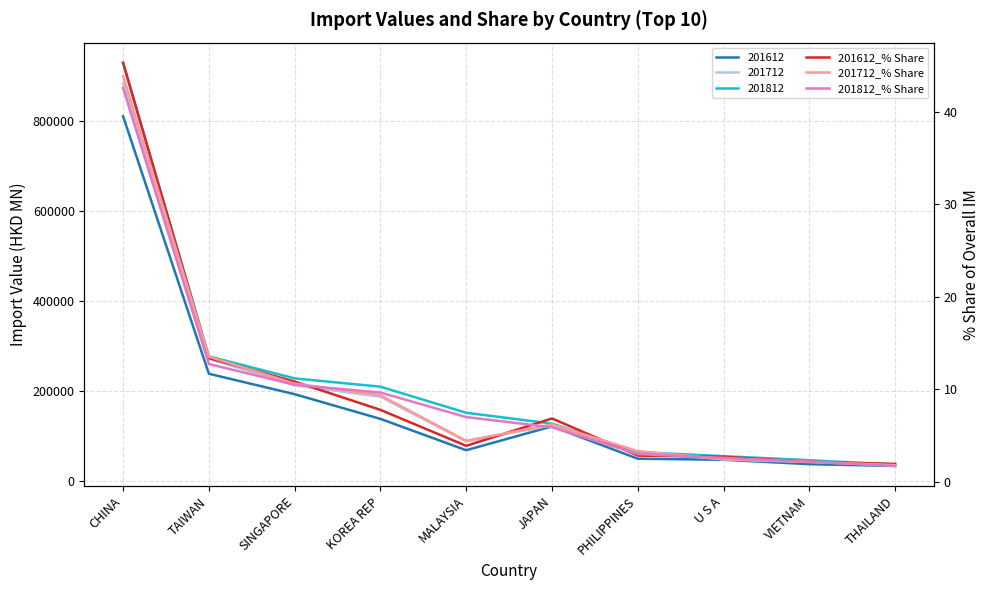

Where is 201612_% Share nearest to the value 23?

TAIWAN